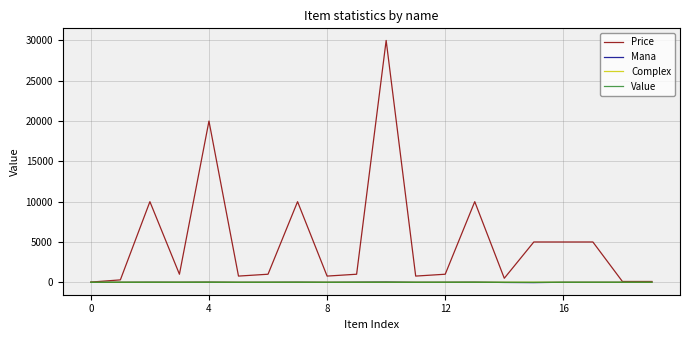

Which series has the widest spread of values?

Price